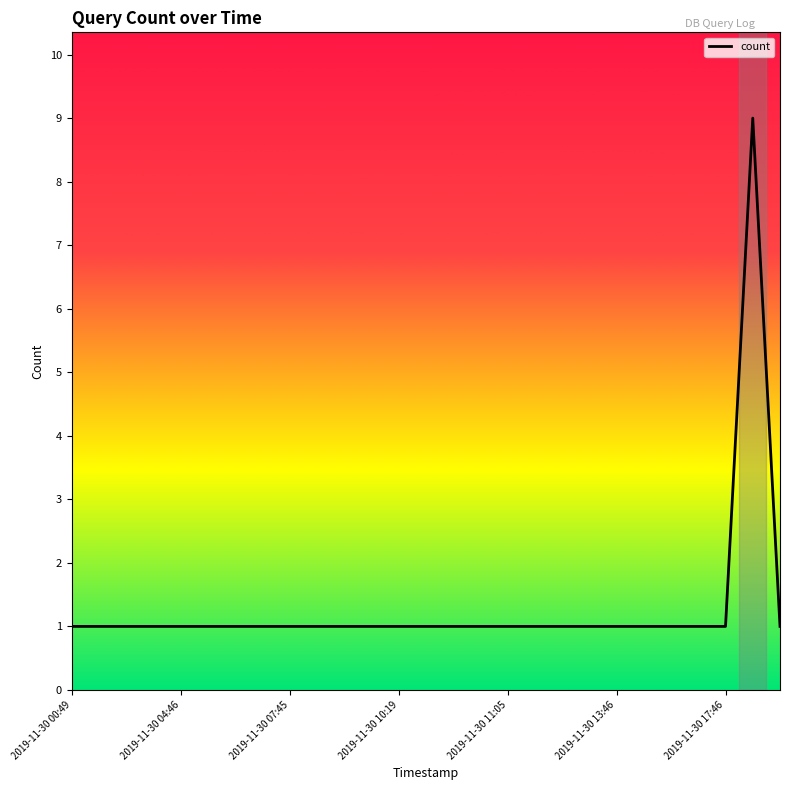

What is the maximum value shown in the chart?

9